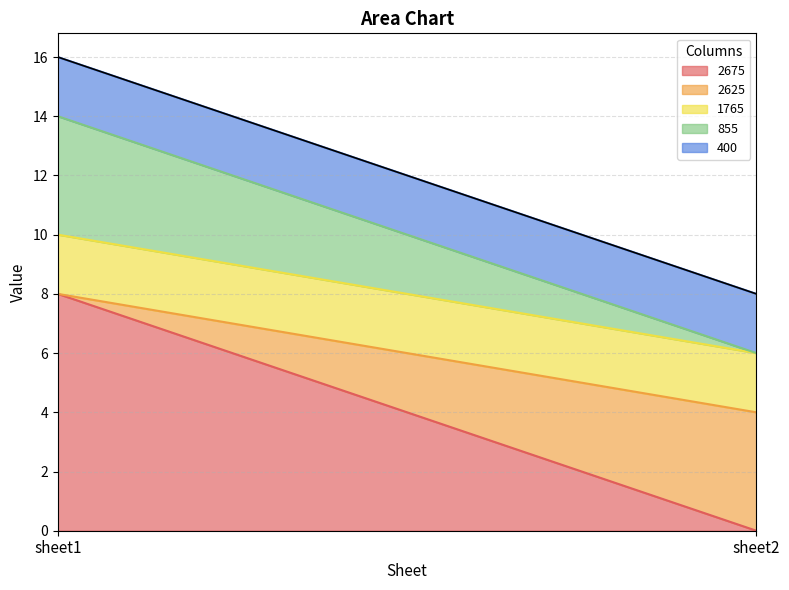

The 400 series shows 1 at sheet1. True or false?

False